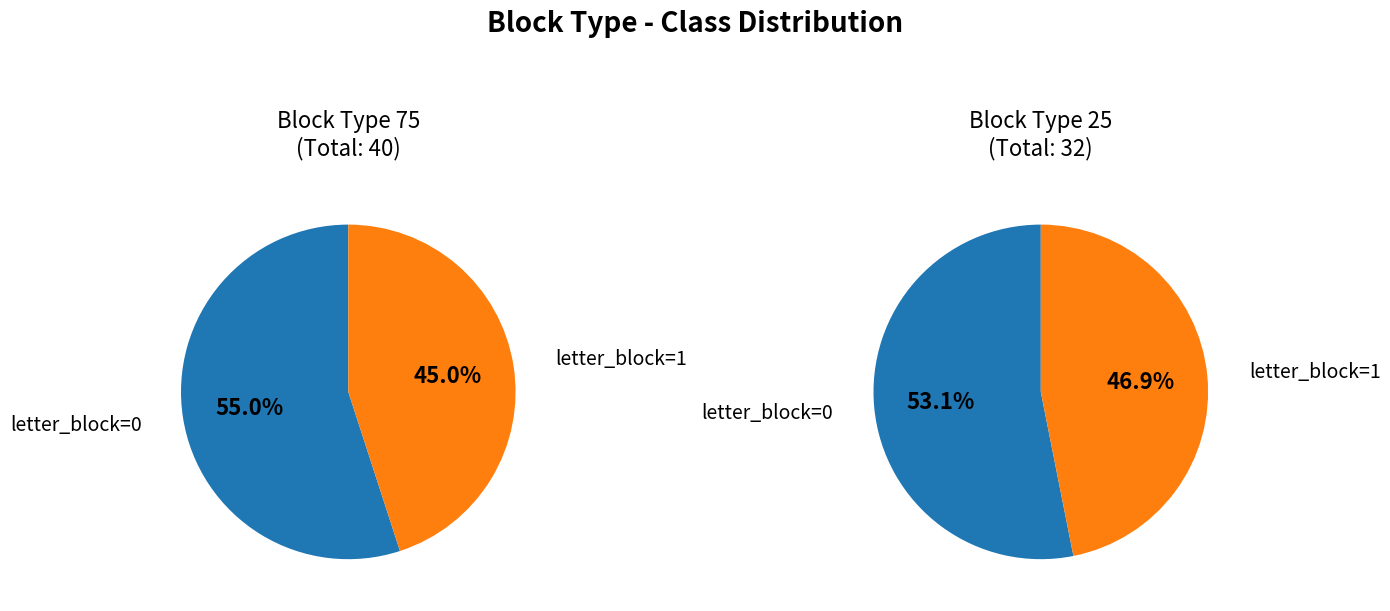

Rank the categories by value from highest to lowest.

letter_block=0, letter_block=1